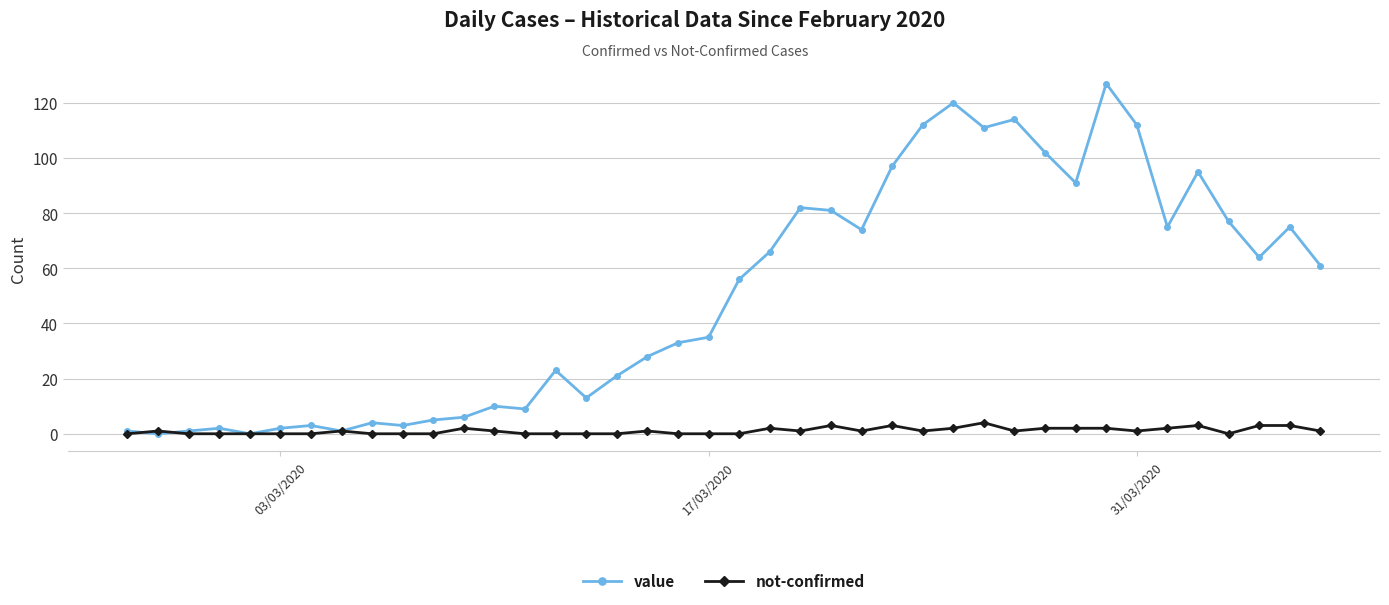

Is this an area chart (filled region under the line)?

No